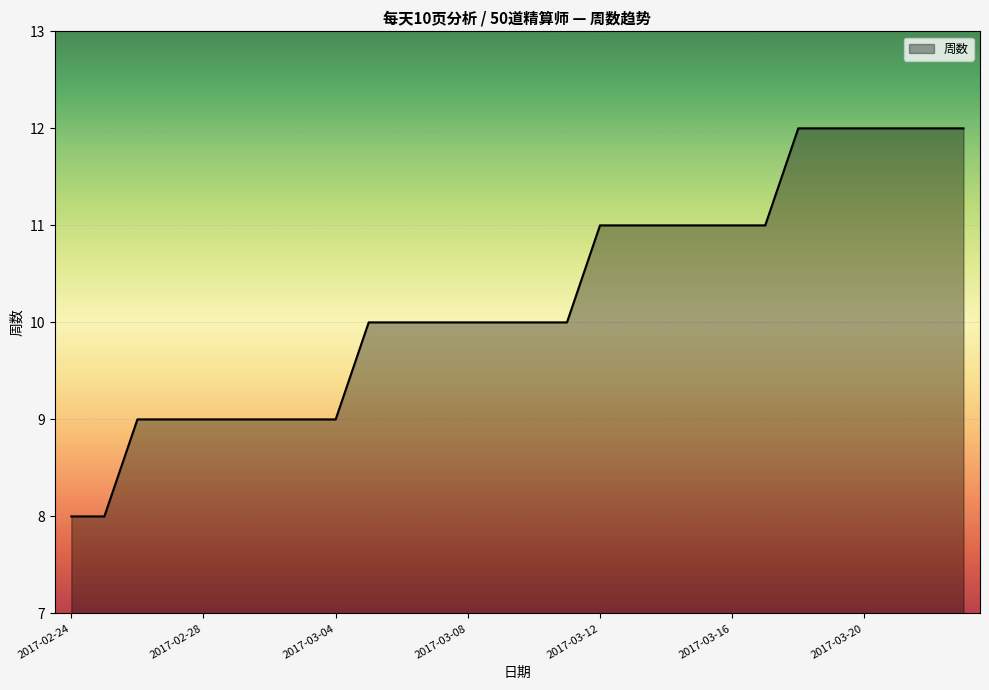

What is the smallest value displayed?

8